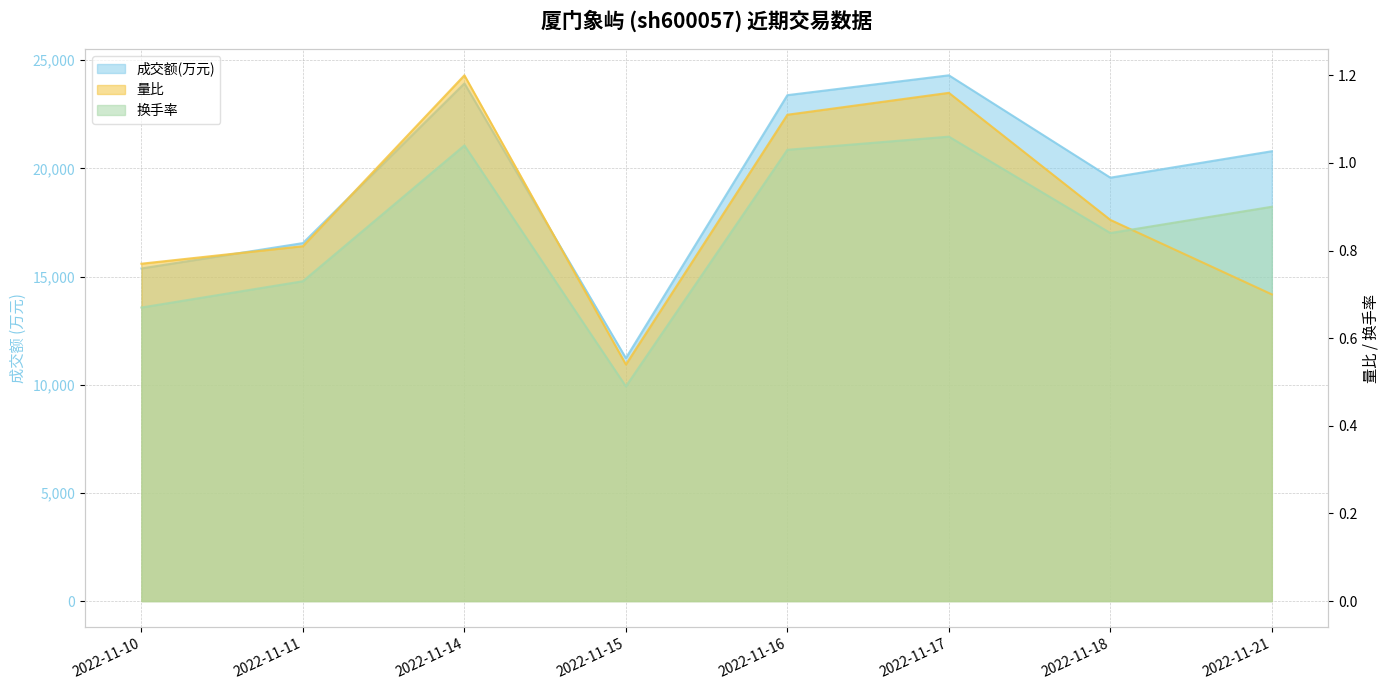

Where is 量比 nearest to the value 0?

2022-11-15